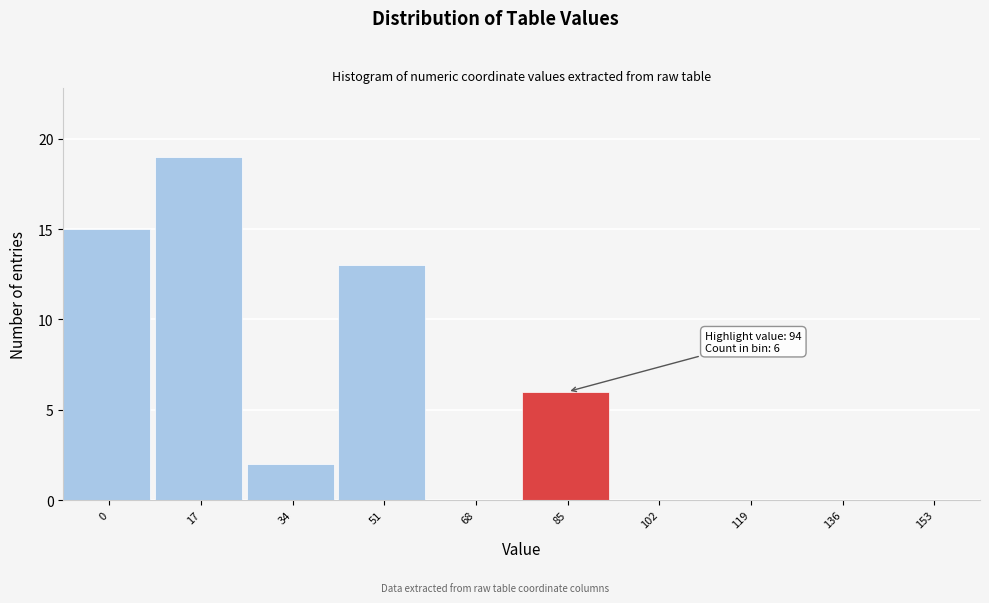

Reading left to right, what are all the values shown in this chart?

0=15	17=19	34=2	51=13	68=0	85=6	102=0	119=0	136=0	153=0